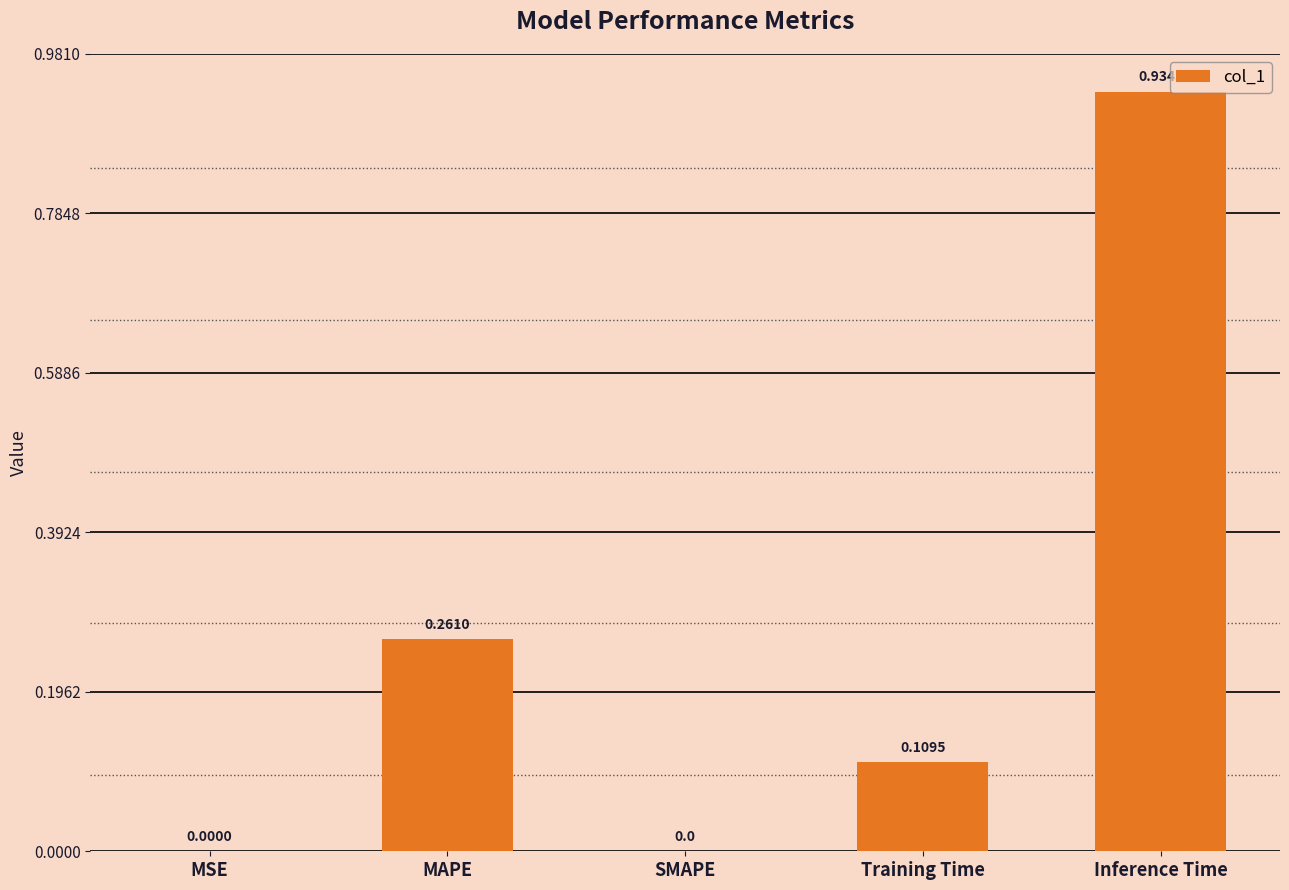

What is the change in value from MSE to Inference Time?

+0.9